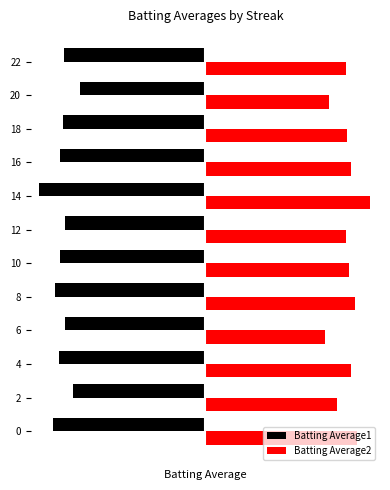

What is the value of the Batting Average1 bar at the 4th from the left?

-0.3